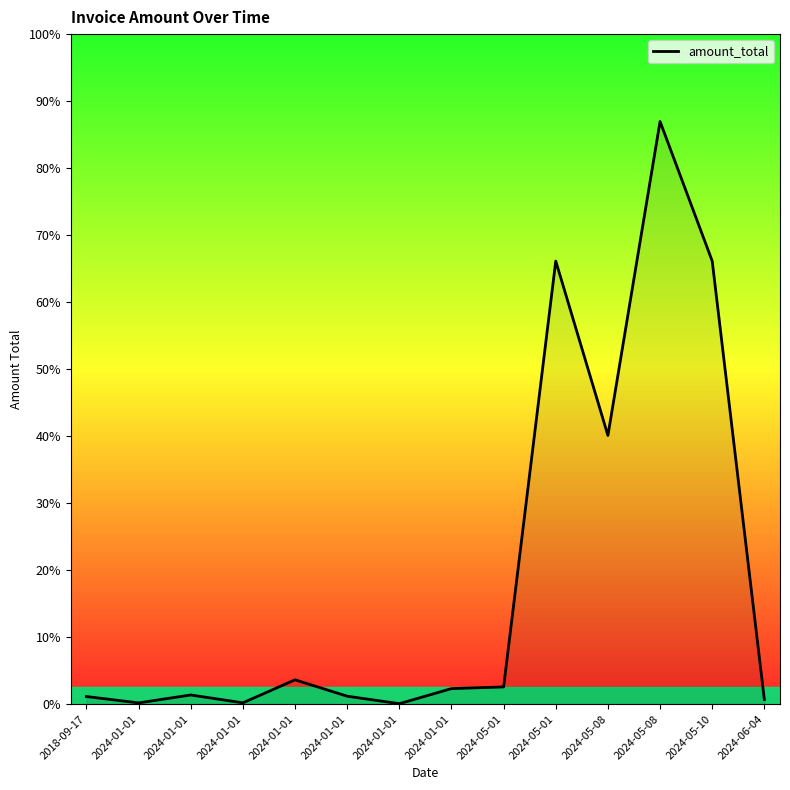

Does the chart display data point markers on the line(s)?

No